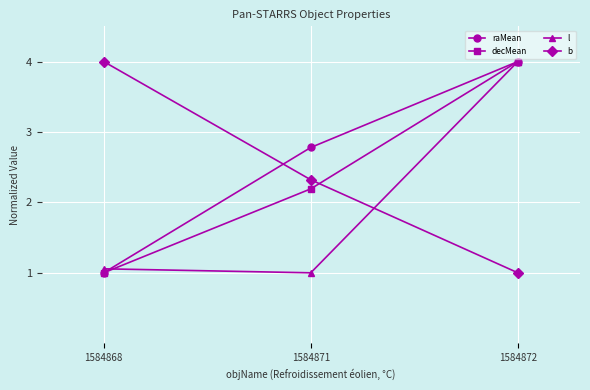

At which label is b closest to 2?

1584871